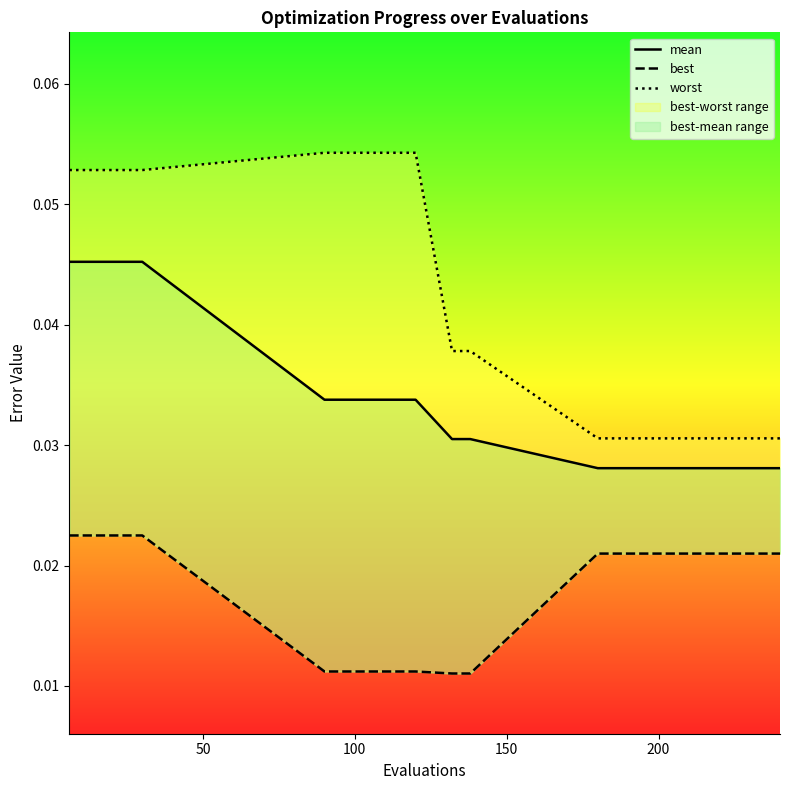

Reading right to left, transcribe all the data shown in this chart.

mean: 0.0	0.0	0.0	0.0	0.0	0.0	0.0	0.0	0.0	0.0	0.0	0.0	0.0	0.0	0.0
best: 0.0	0.0	0.0	0.0	0.0	0.0	0.0	0.0	0.0	0.0	0.0	0.0	0.0	0.0	0.0
worst: 0.0	0.0	0.0	0.0	0.0	0.0	0.0	0.0	0.1	0.1	0.1	0.1	0.1	0.1	0.1